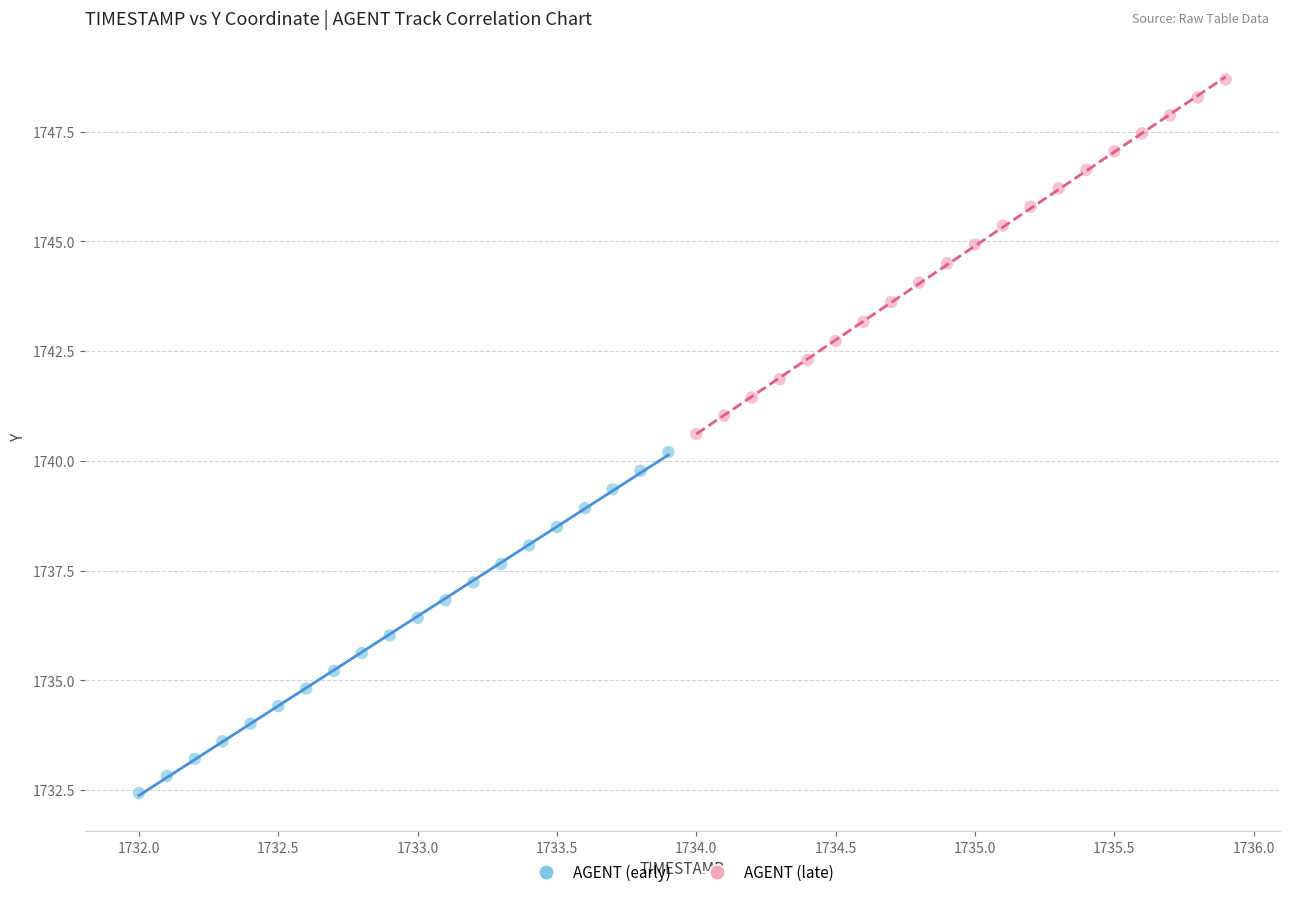

Which series reaches the minimum Y coordinate?

AGENT (early)